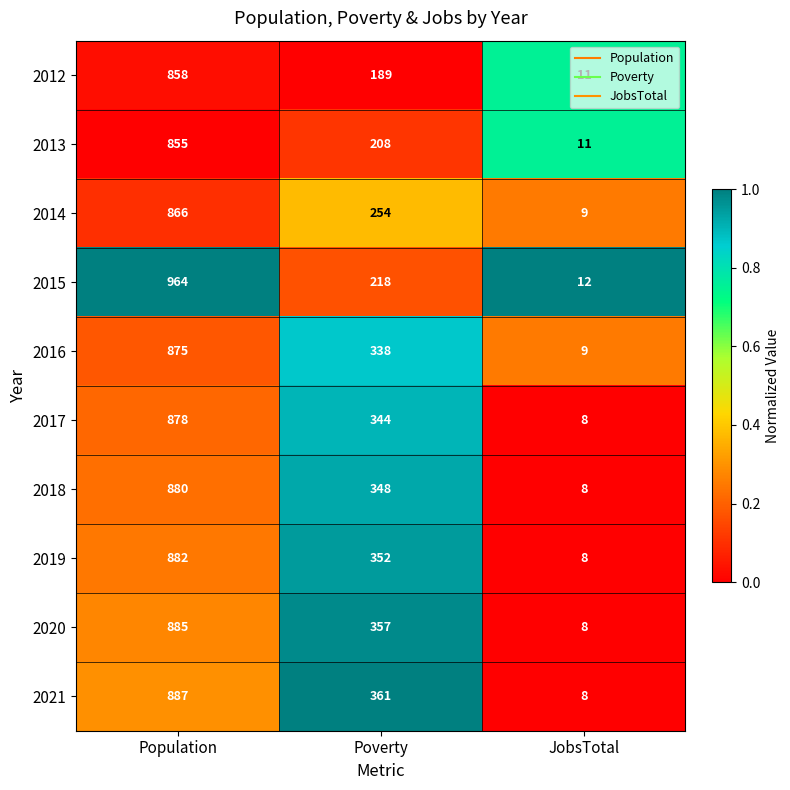

Count the number of categories in the chart.

3